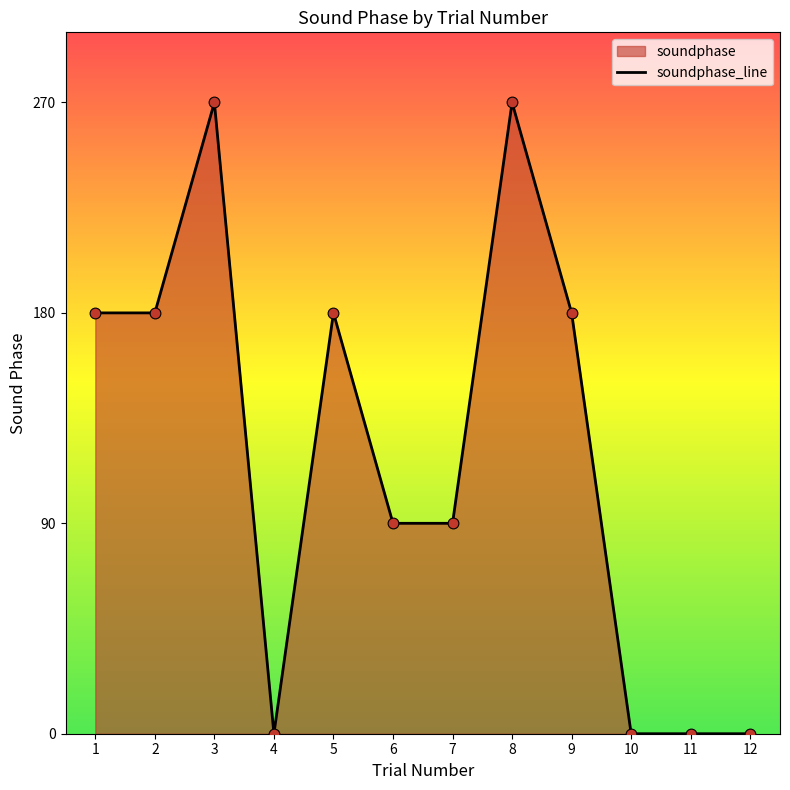

Between 2 and 3, which is larger?

3